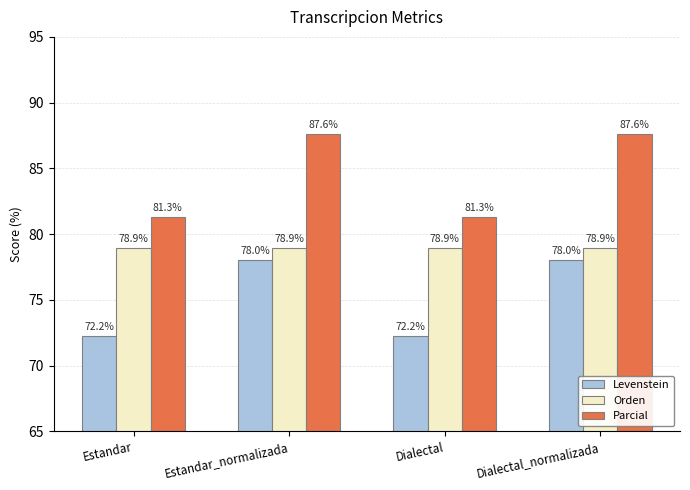

What is the greatest value displayed?

87.6